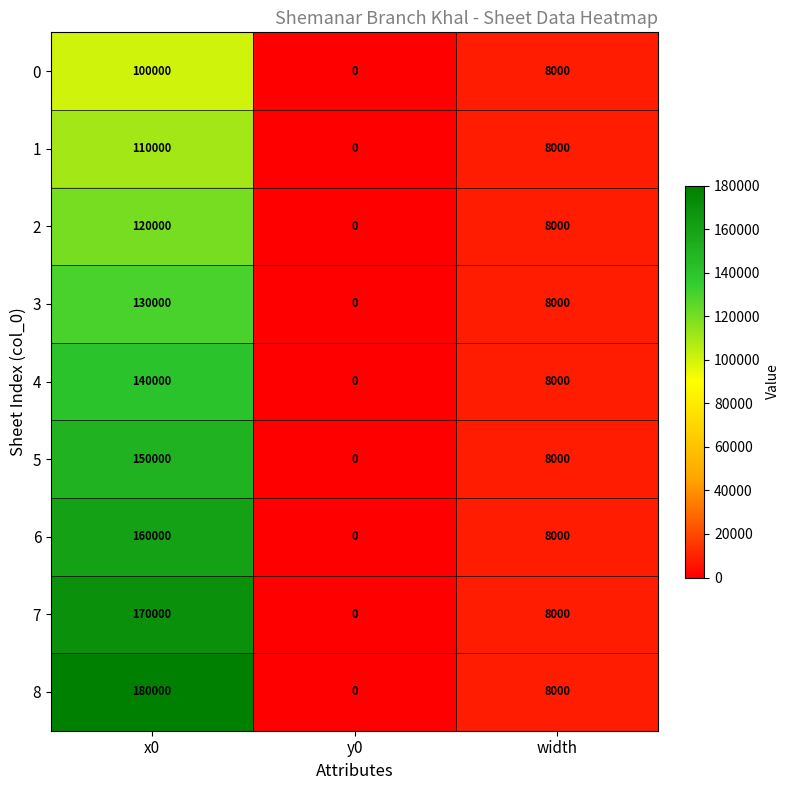

True or false: 0 has a value of -47436 at y0.

False